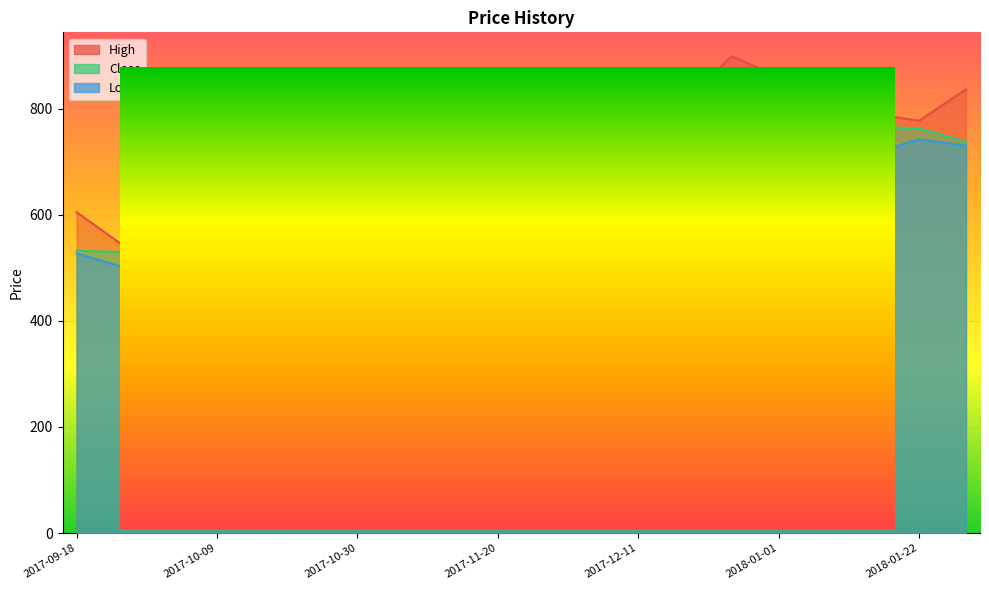

What is the difference between the highest and lowest values at 2017-11-06?

14.0